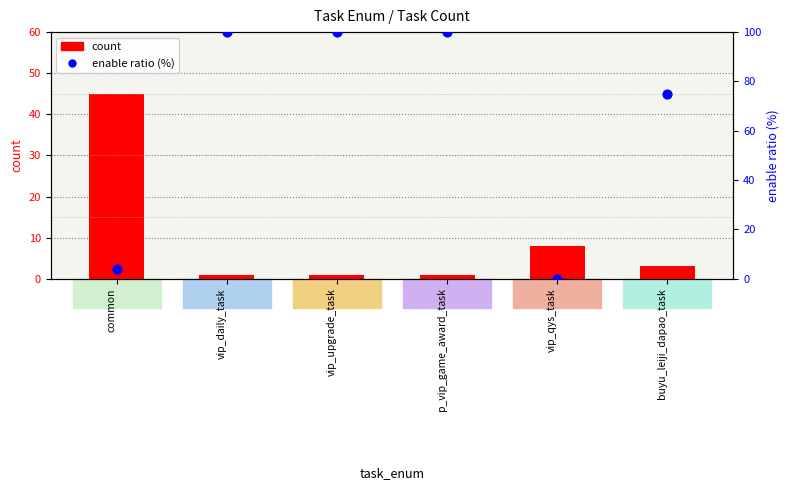

At how many categories does at least one series exceed 36?

5